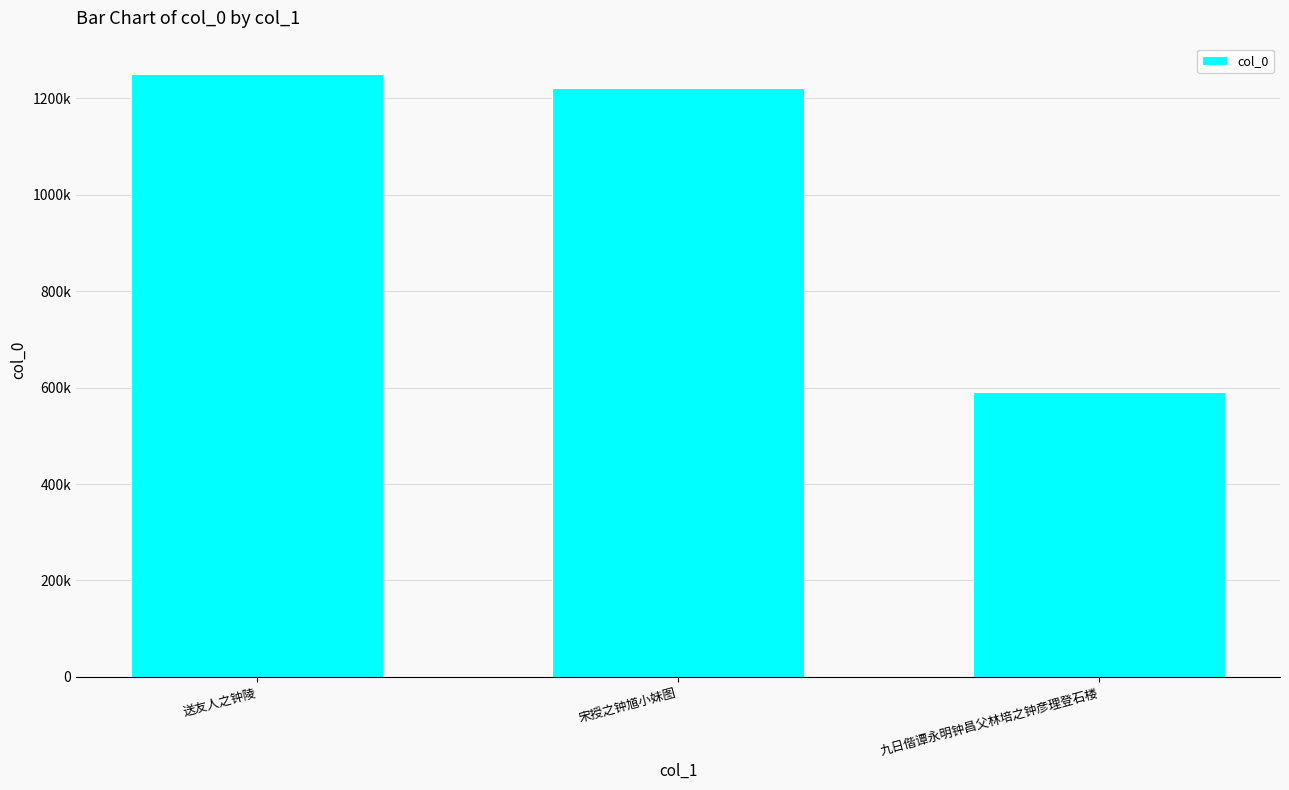

What is the label of the 3rd bar from the left?

九日偕谭永明钟昌父林培之钟彦理登石楼